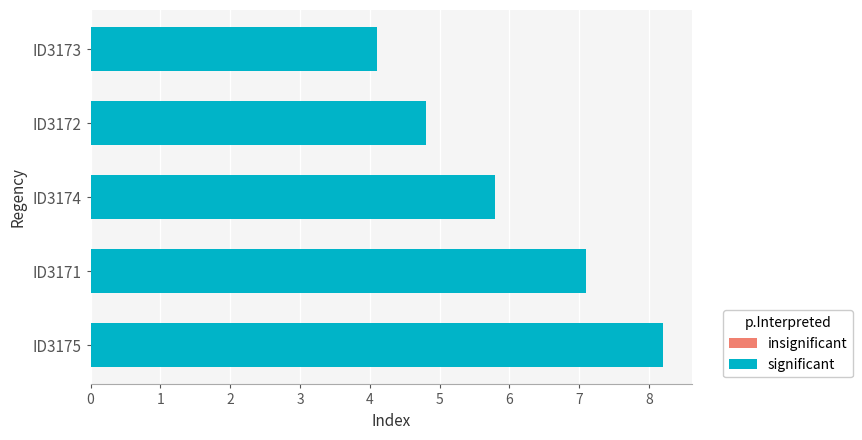

Rank the categories by value from highest to lowest.

ID3175, ID3171, ID3174, ID3172, ID3173